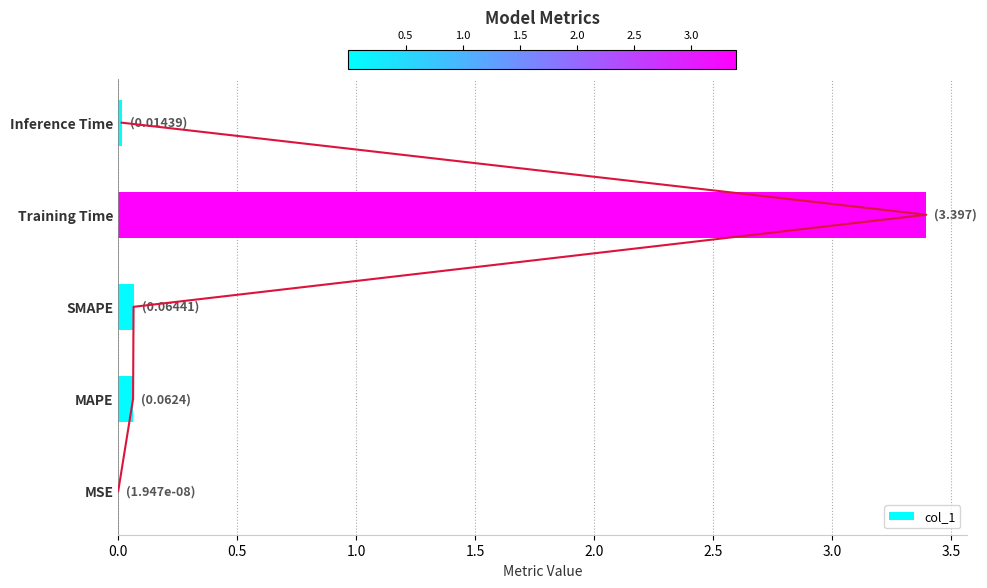

The col_1 series shows 0.0 at Inference Time. True or false?

True